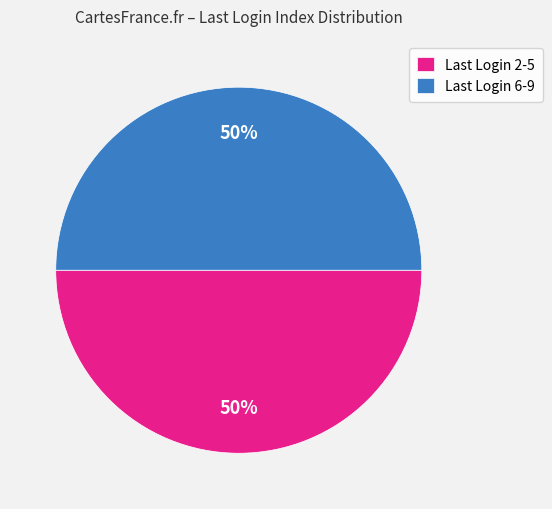

To the nearest percent, what is the average slice percentage?

50%